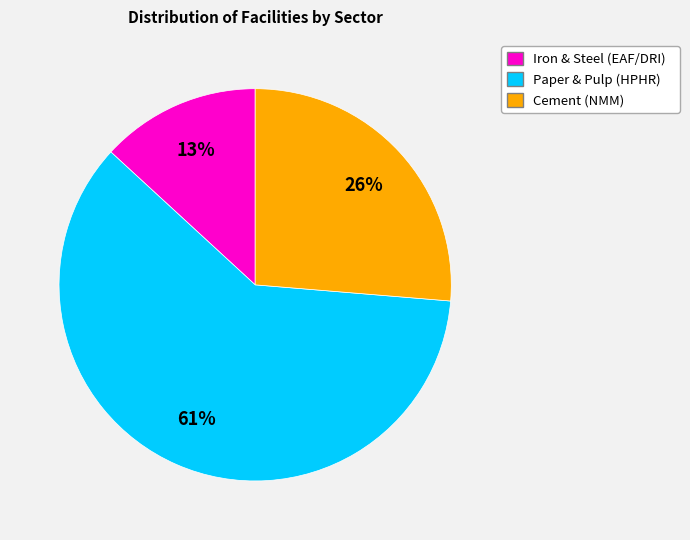

To the nearest percent, what is the average slice percentage?

33%